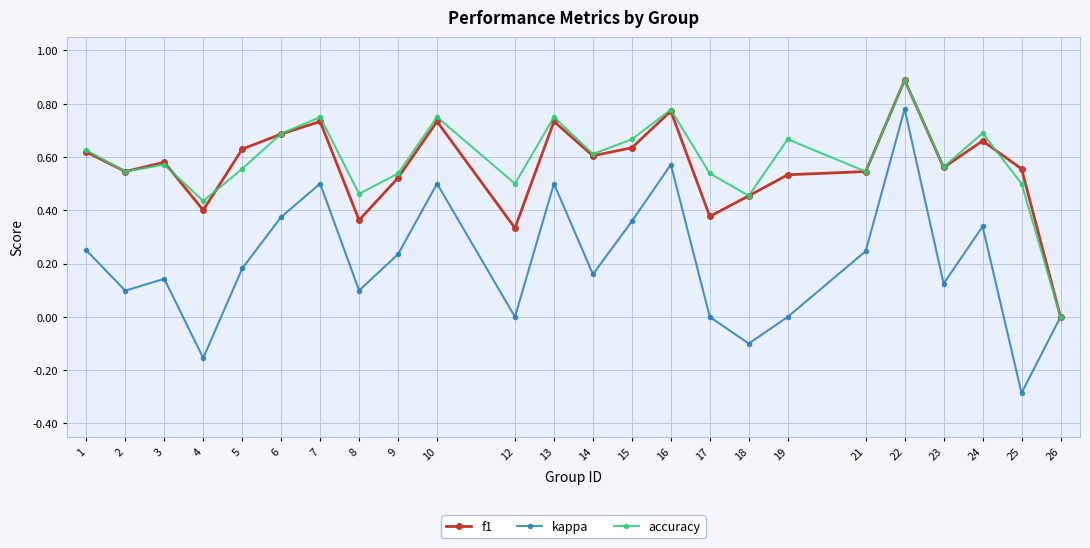

Is the value of accuracy at 8 greater than the value of kappa at 12?

Yes